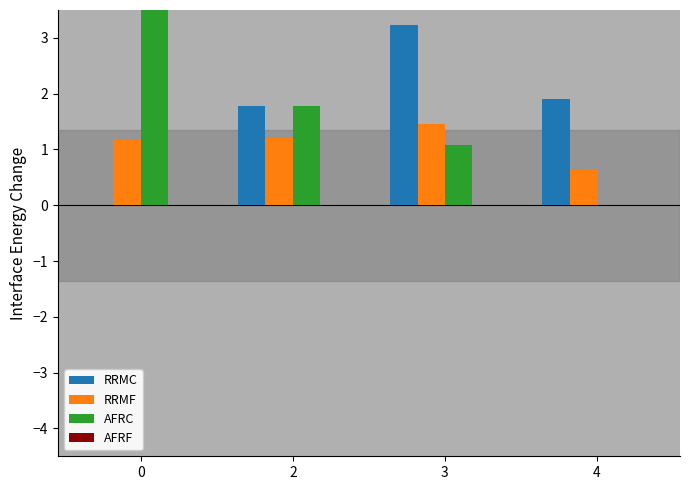

Is the value of RRMF at 3 greater than the value of RRMC at 3?

No